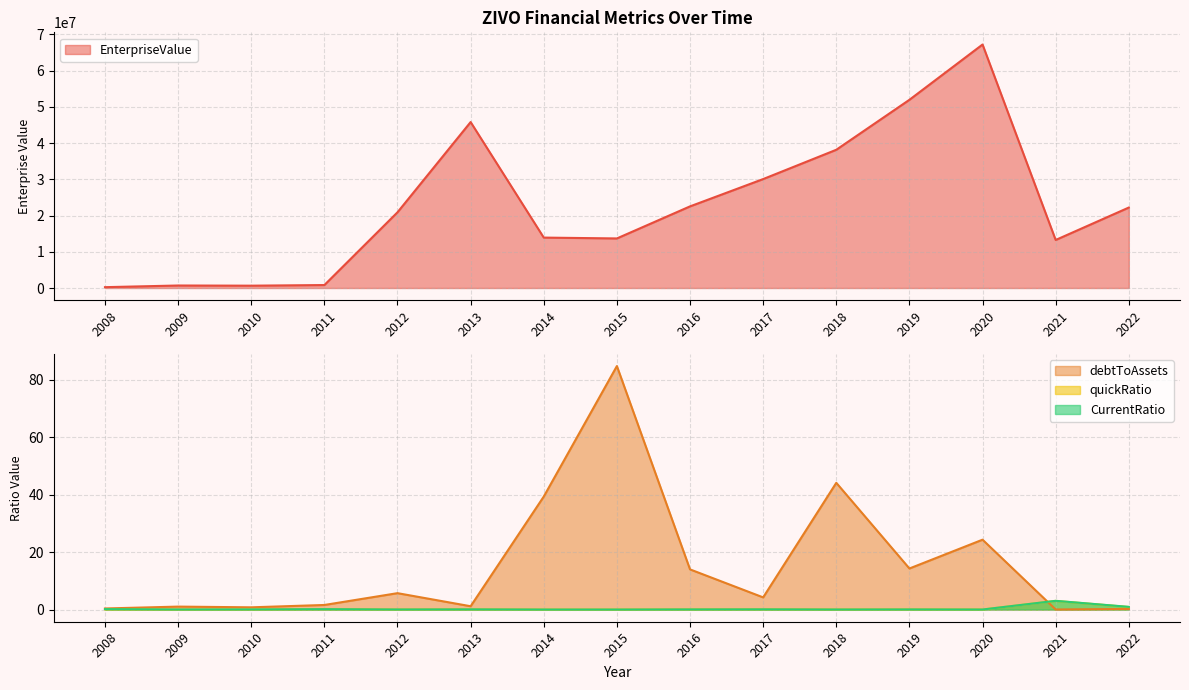

At how many categories does at least one series exceed 45460079?

3